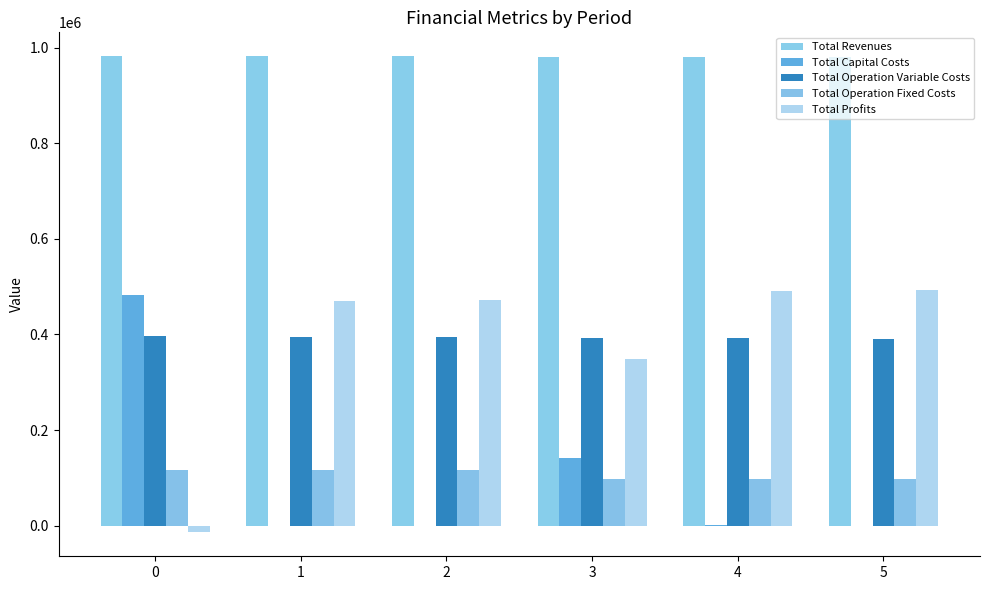

How many data points does each series have?

6